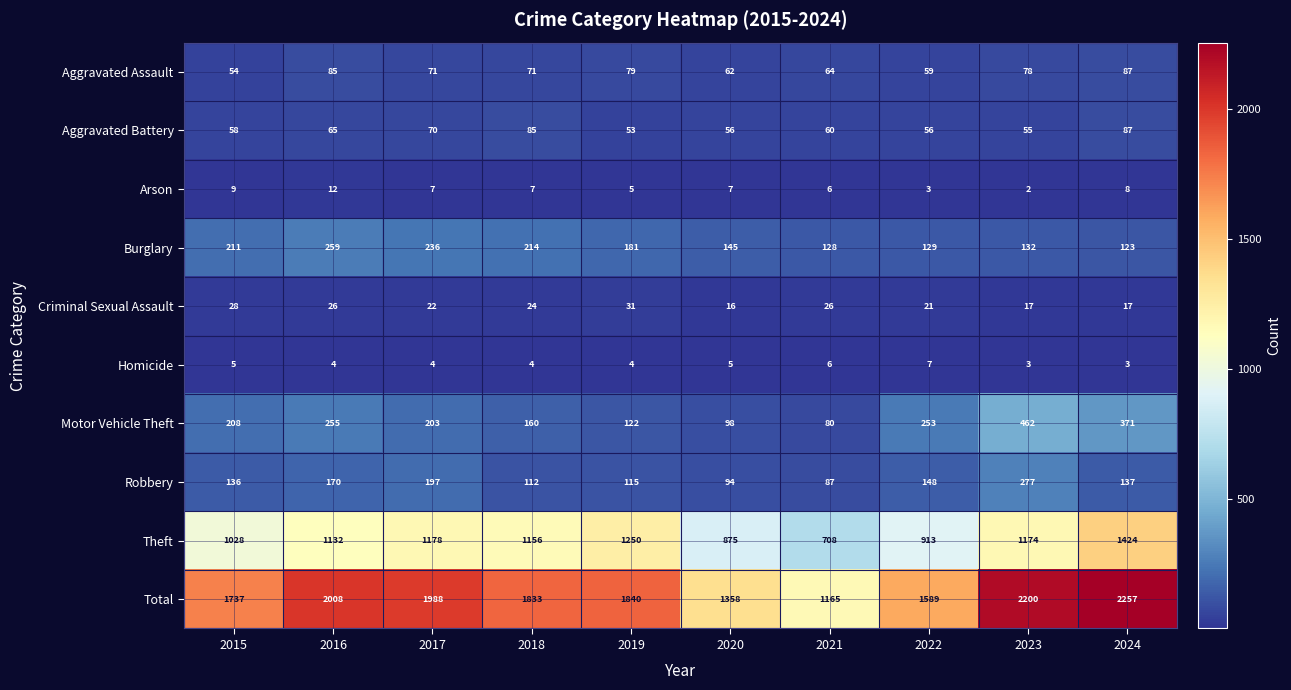

How many categories are shown in the chart?

10